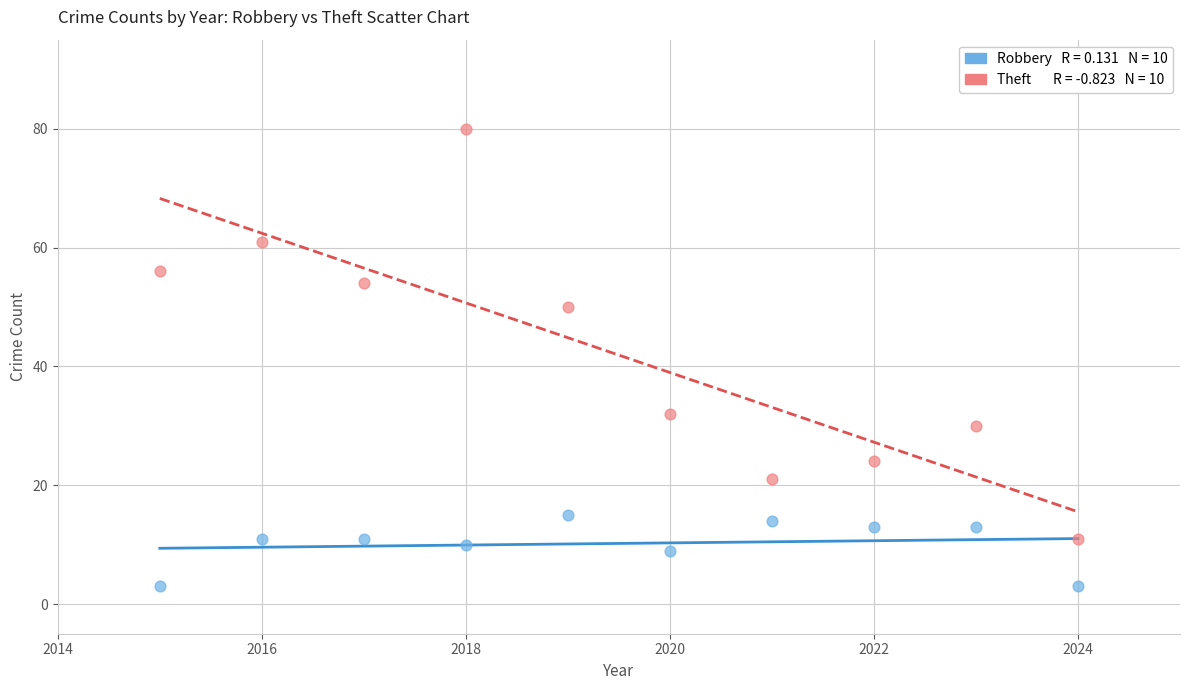

Across all data points, what is the range of X values (max minus min)?

9